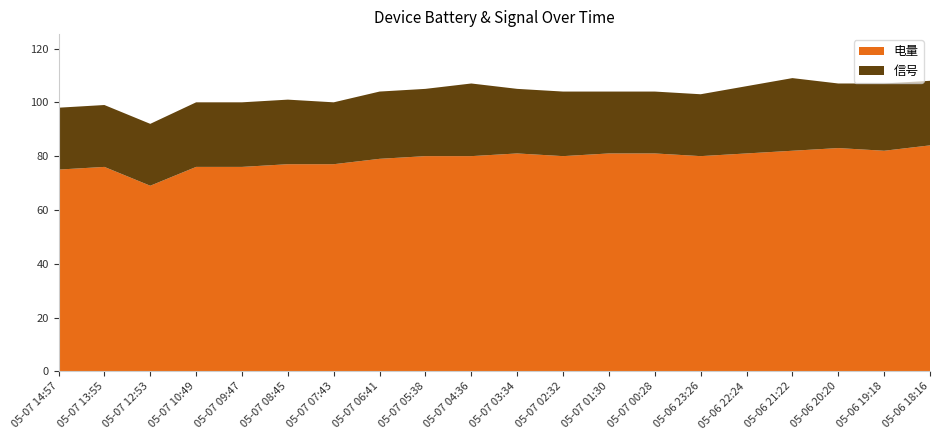

Reading right to left, transcribe all the data shown in this chart.

电量: 84	82	83	82	81	80	81	81	80	81	80	80	79	77	77	76	76	69	76	75
信号: 24	25	24	27	25	23	23	23	24	24	27	25	25	23	24	24	24	23	23	23